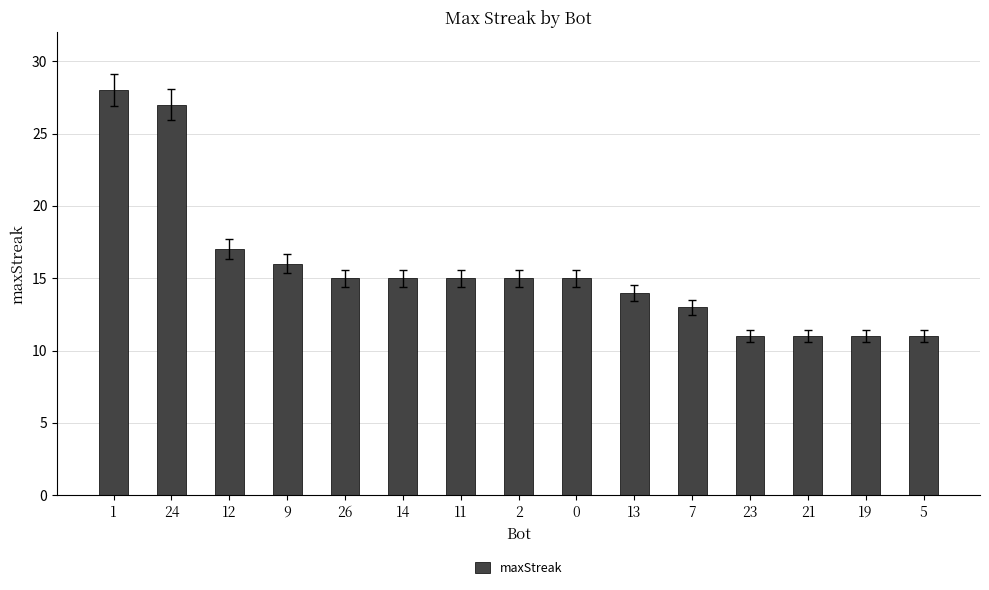

How many distinct data groups are displayed?

1